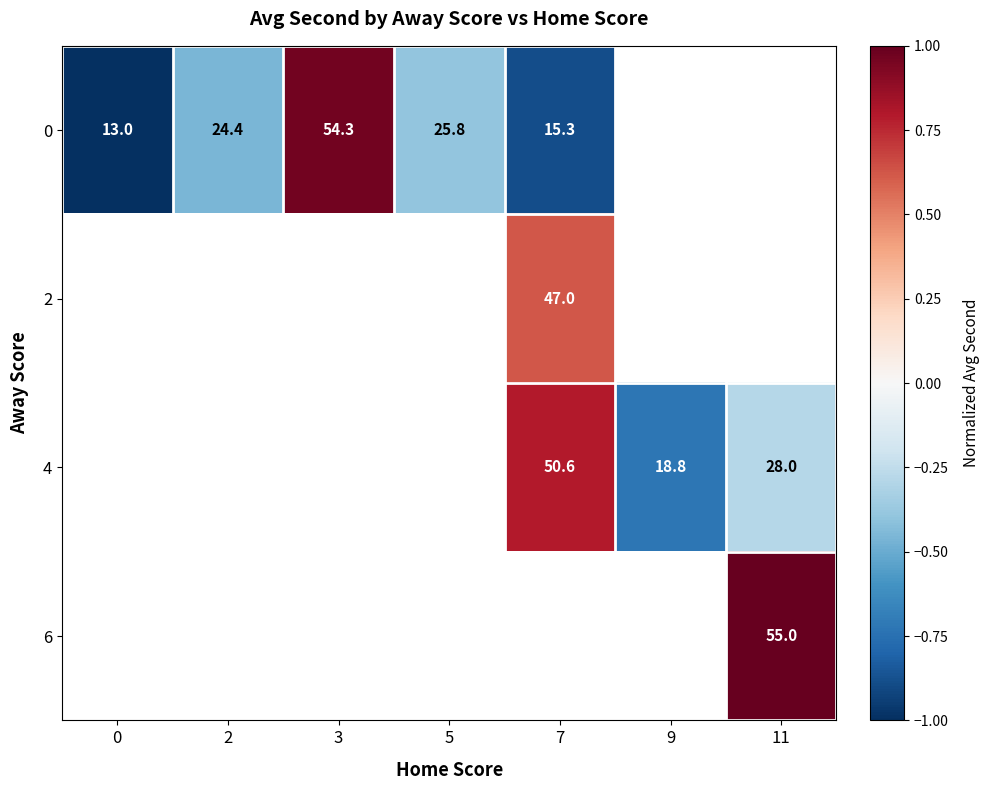

The 0 series shows 29.2 at 3. True or false?

False